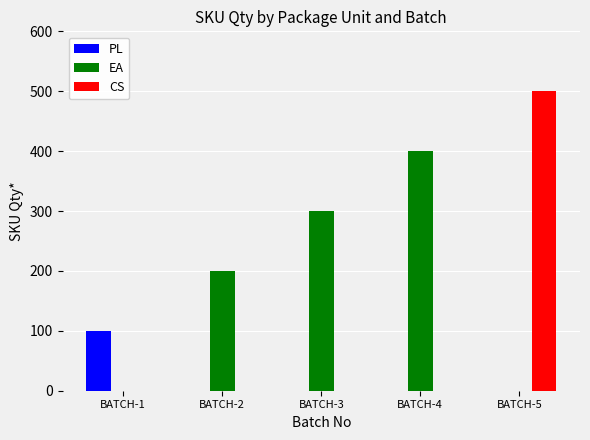

Reading left to right, what are all the values shown in this chart?

PL: 100	0	0	0	0
EA: 0	200	300	400	0
CS: 0	0	0	0	500